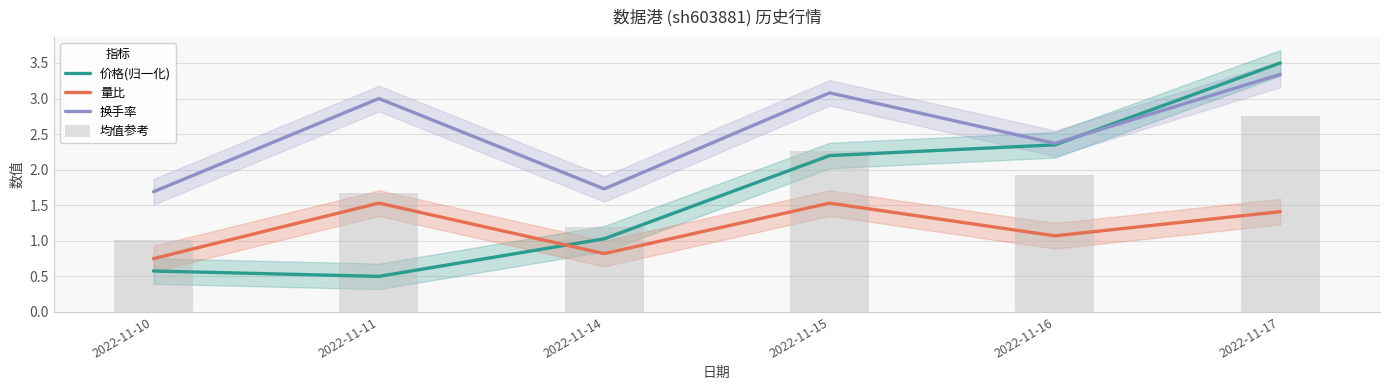

Between 2022-11-10 and 2022-11-14, which series saw the biggest shift?

价格(归一化)